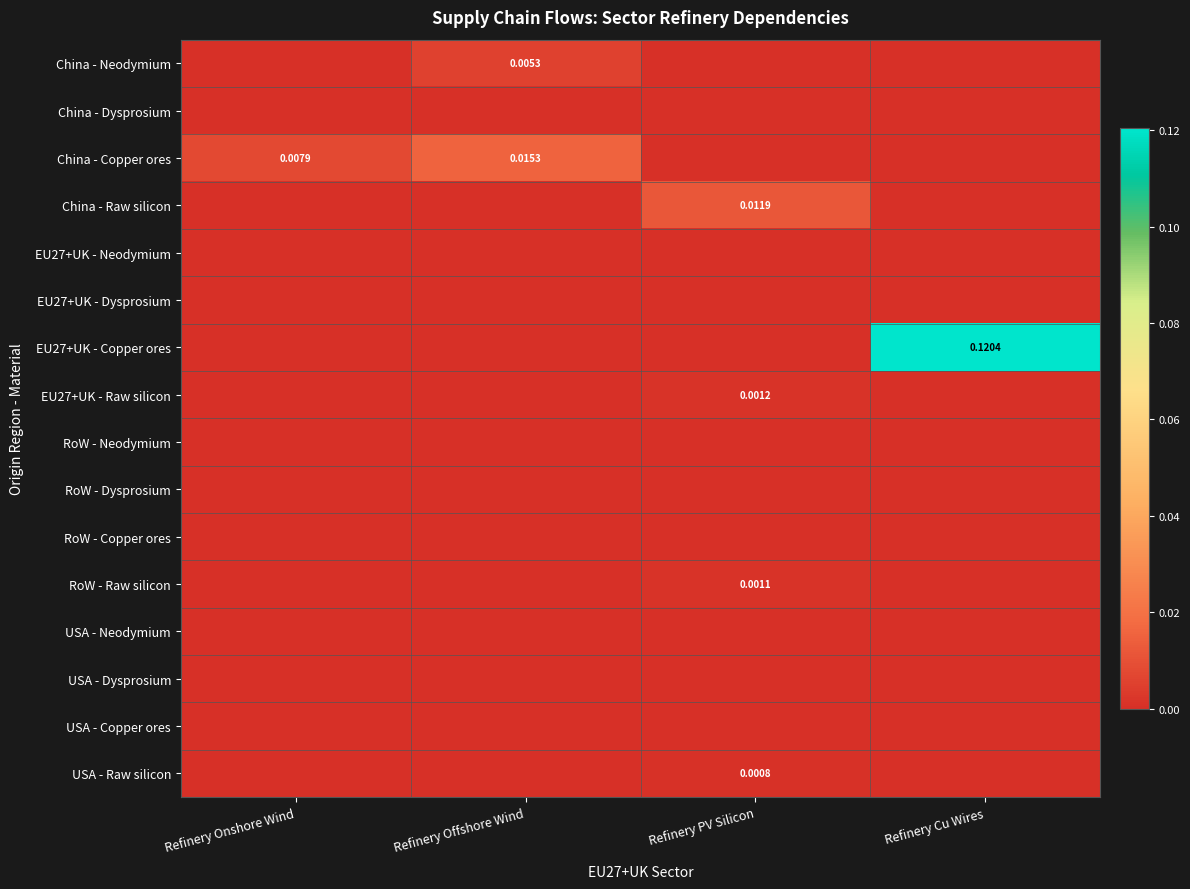

At which category is the sum across all series the highest?

Refinery Cu Wires